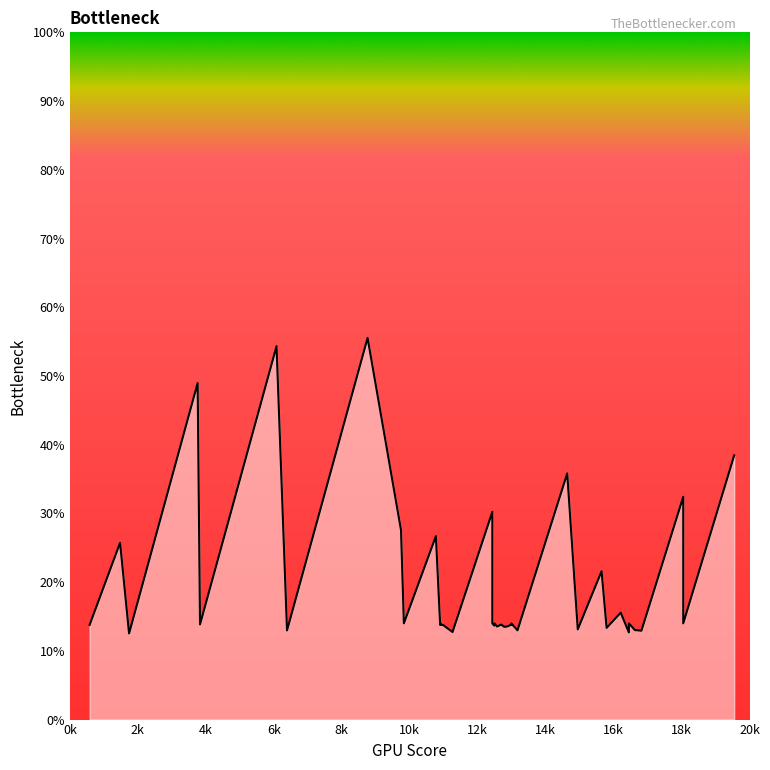

Where is the first local maximum?

2k